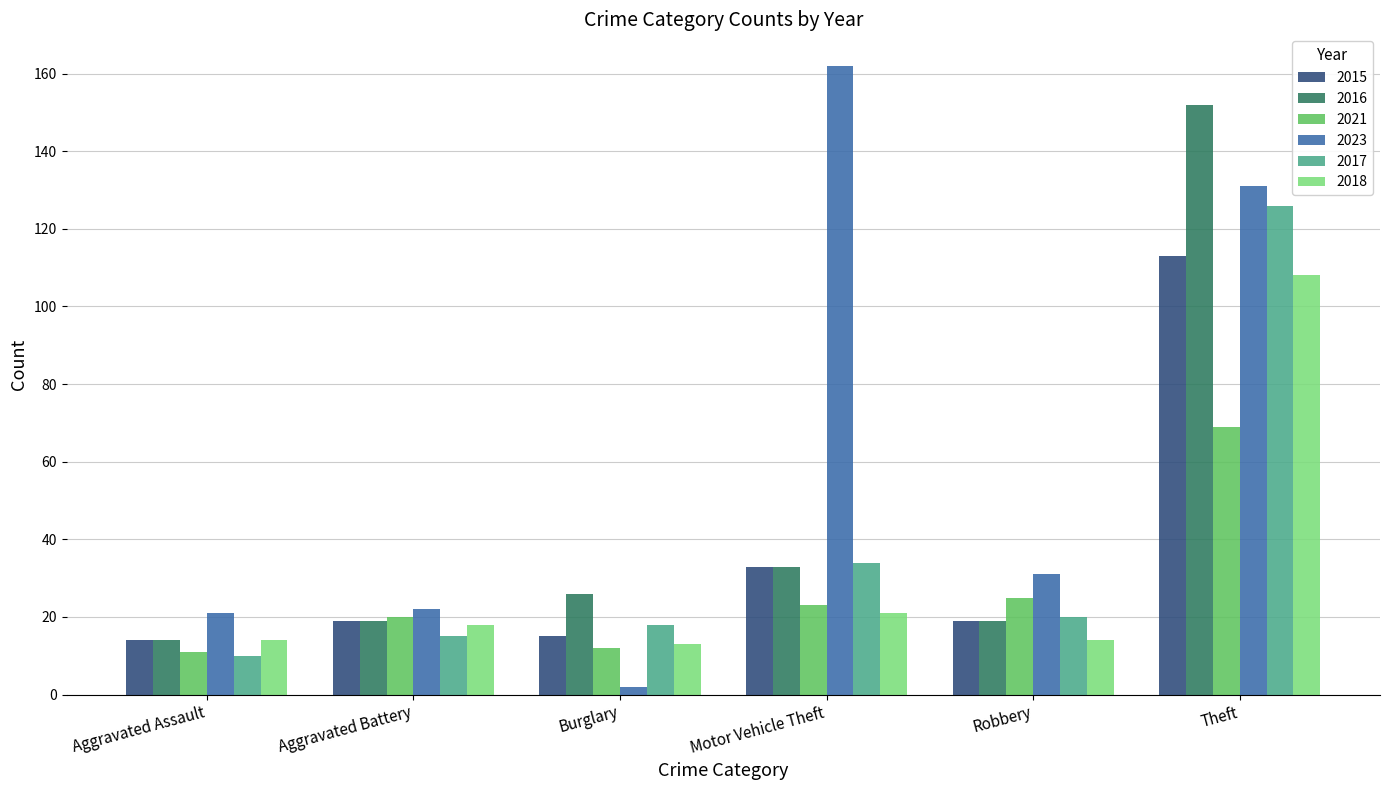

Reading left to right, extract all data points from this chart.

2015: 14	19	15	33	19	113
2016: 14	19	26	33	19	152
2021: 11	20	12	23	25	69
2023: 21	22	2	162	31	131
2017: 10	15	18	34	20	126
2018: 14	18	13	21	14	108